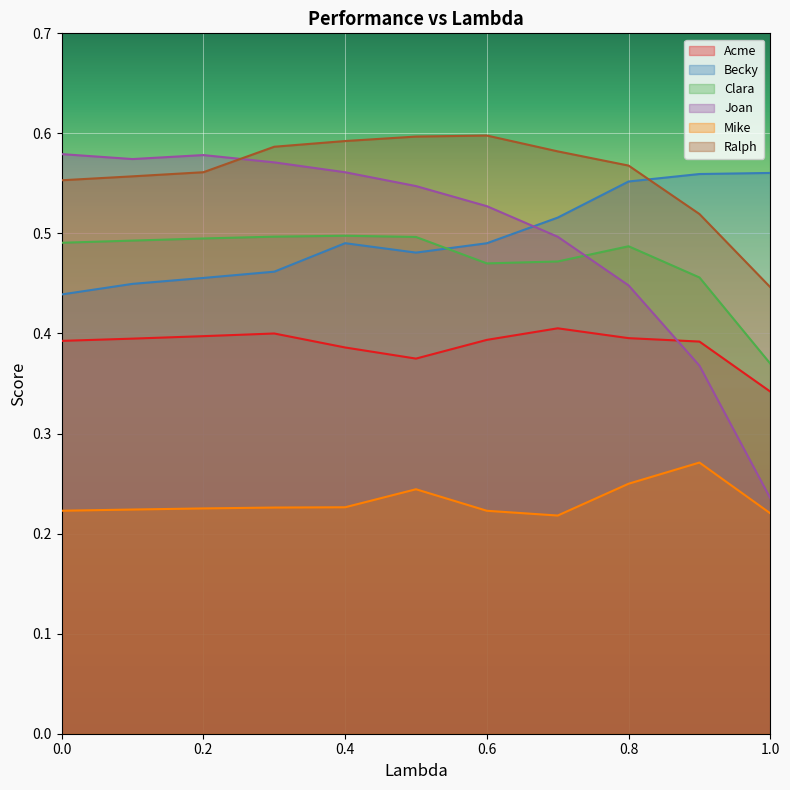

At which category is the sum across all series the highest?

0.4